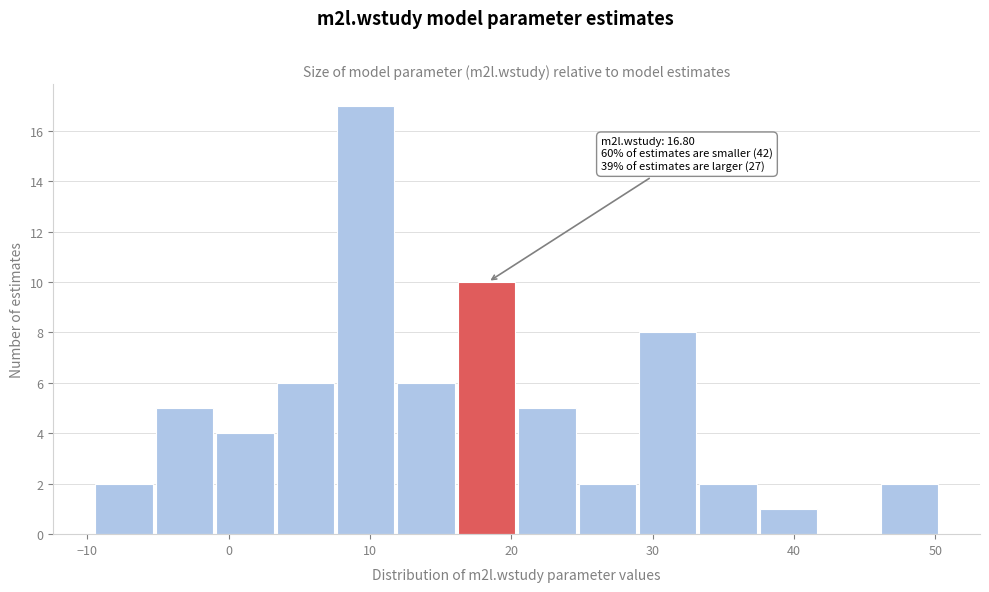

Which range on the x-axis has the tallest bar?

8 to 12